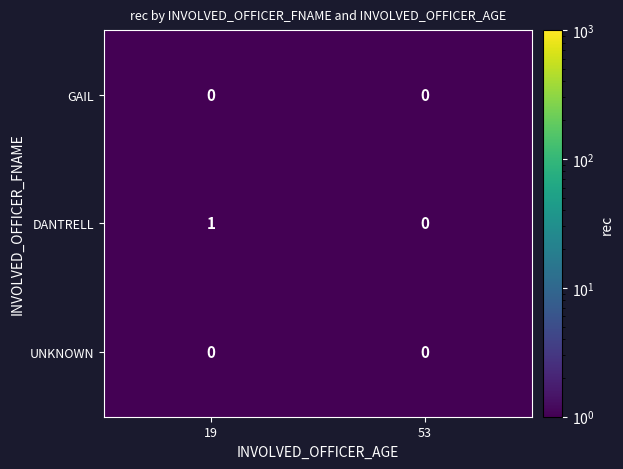

The DANTRELL series shows 0 at 53. True or false?

True